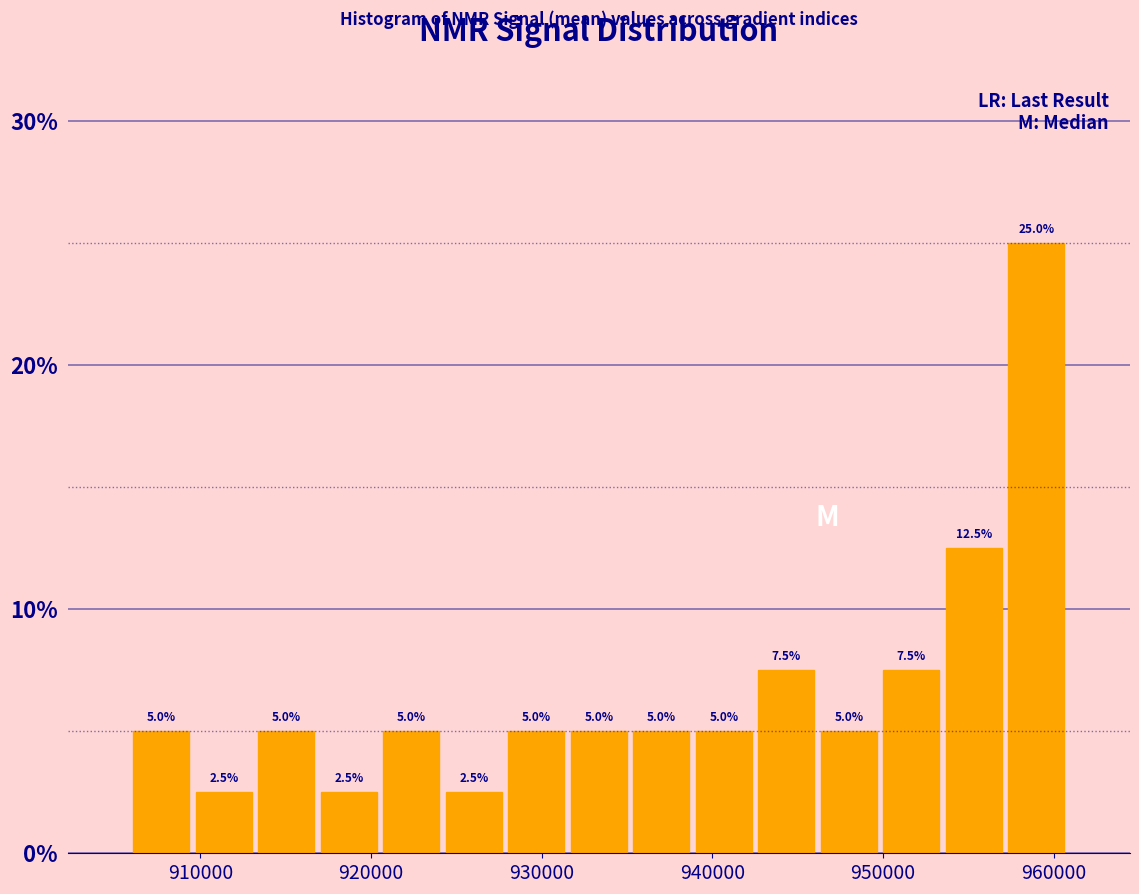

Read against the x-axis, roughly where is the centre of the tallest bar?

959000